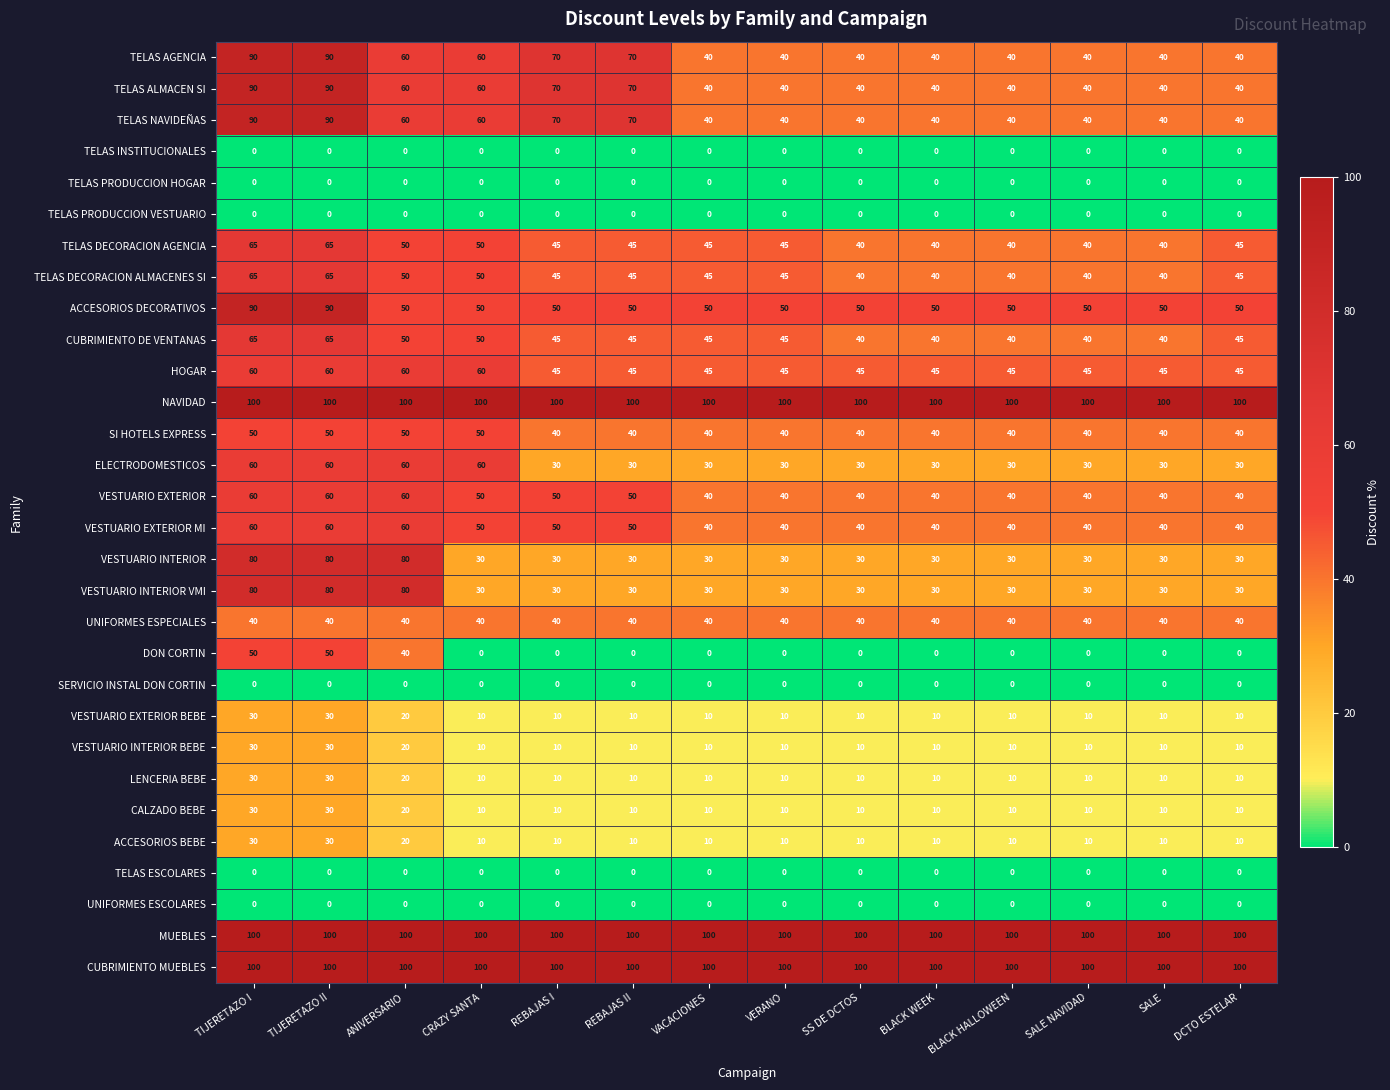

Where is VESTUARIO INTERIOR BEBE nearest to the value 20?

ANIVERSARIO